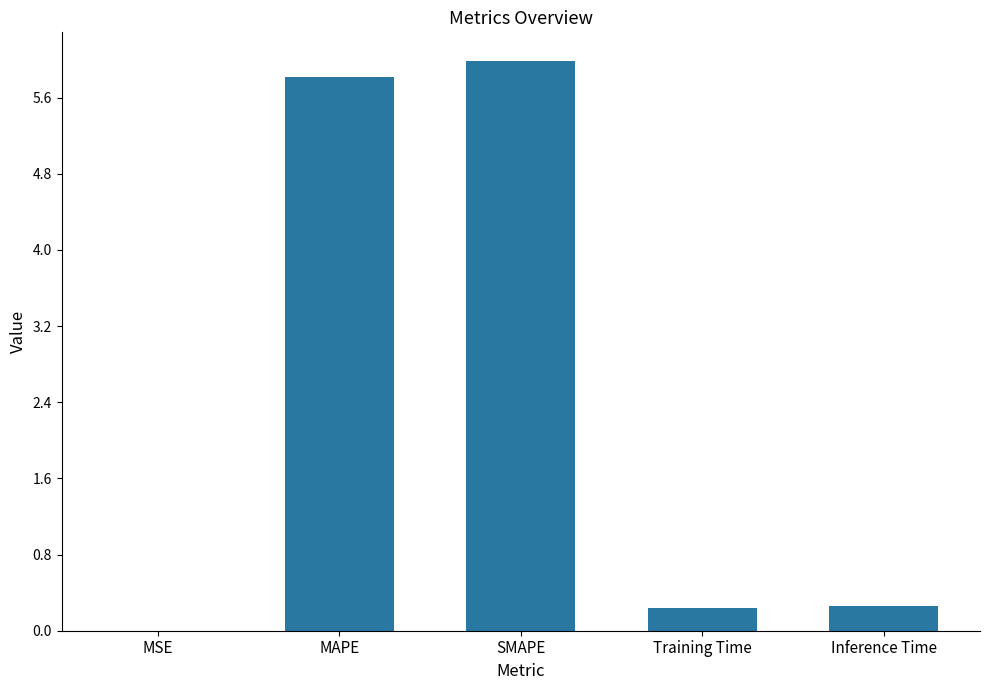

True or false: the data shows 0.2 at Training Time.

True